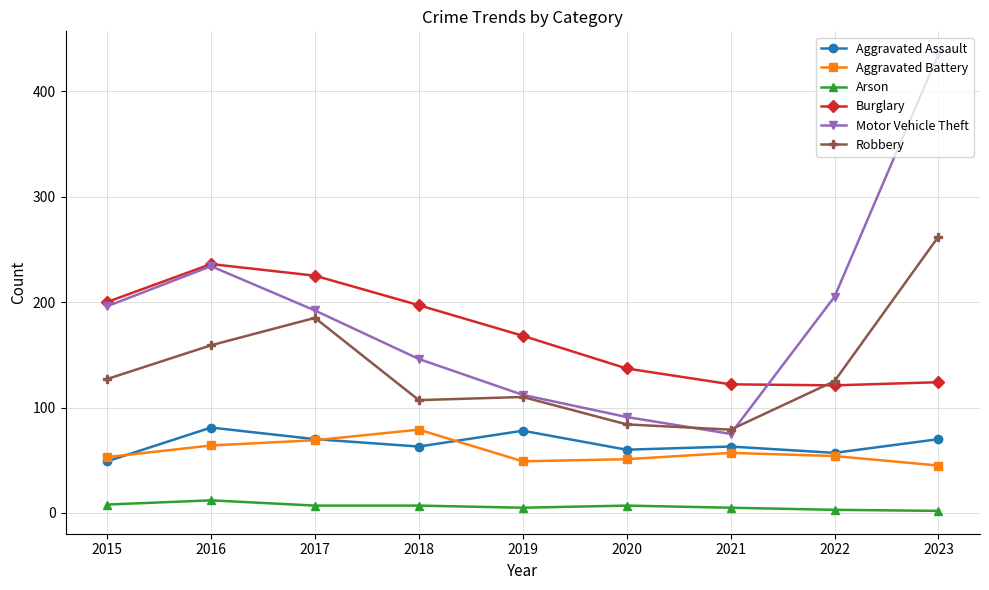

At which category does Aggravated Battery reach its first local peak?

2018